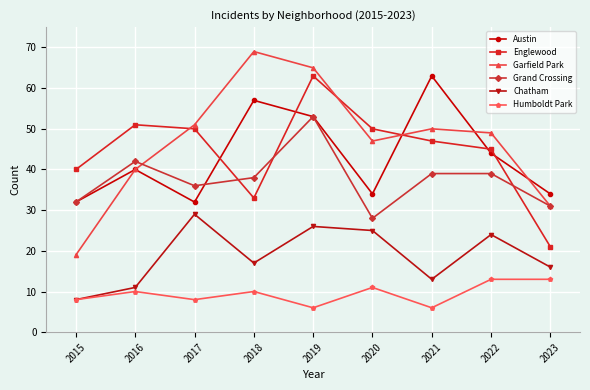

What is the spread (max minus min) of values at 2022?

36